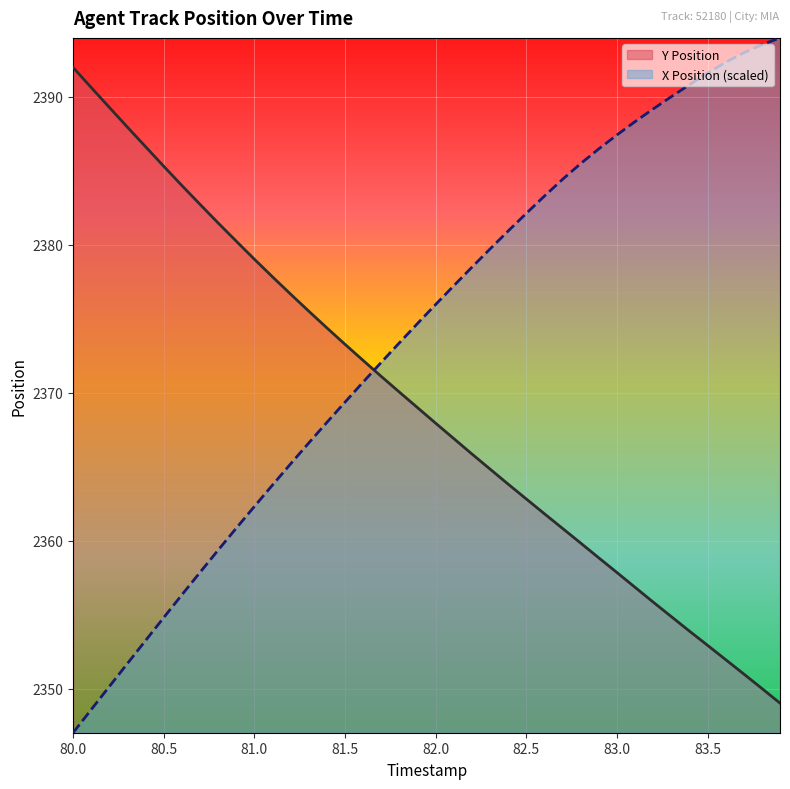

True or false: Y Position has a value of 875.9 at 82.4.

False